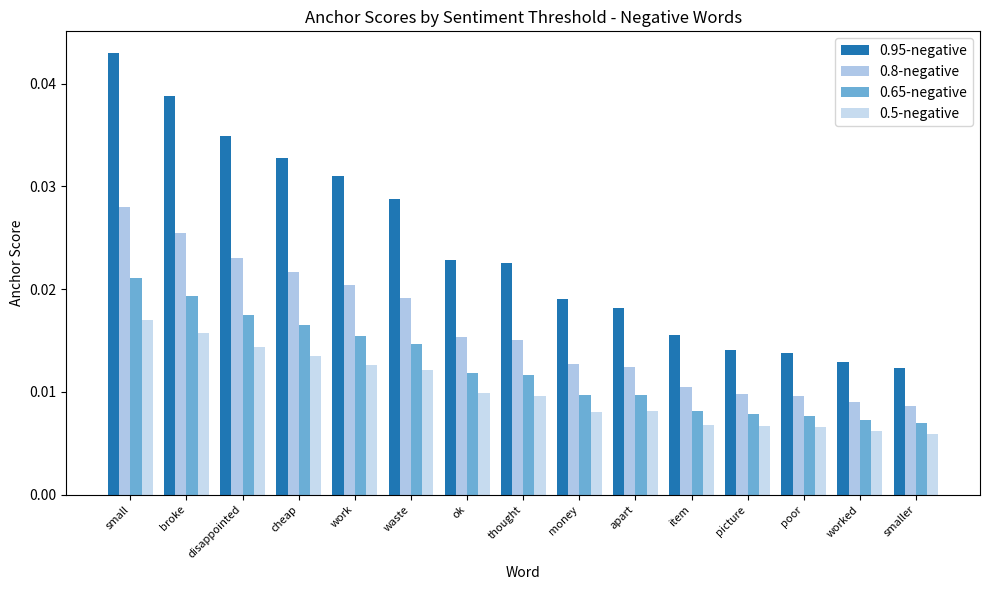

What is the label of the 8th bar from the right?

thought